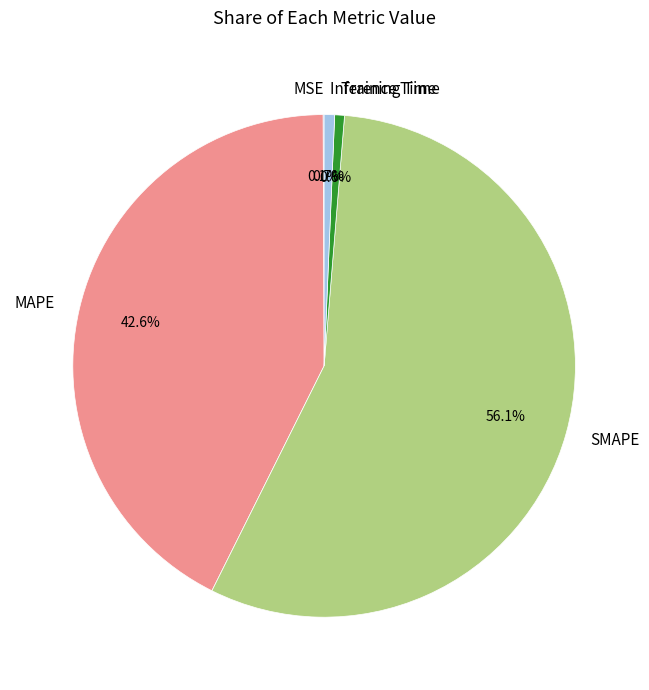

To the nearest percent, what percentage of the pie is MAPE?

43%